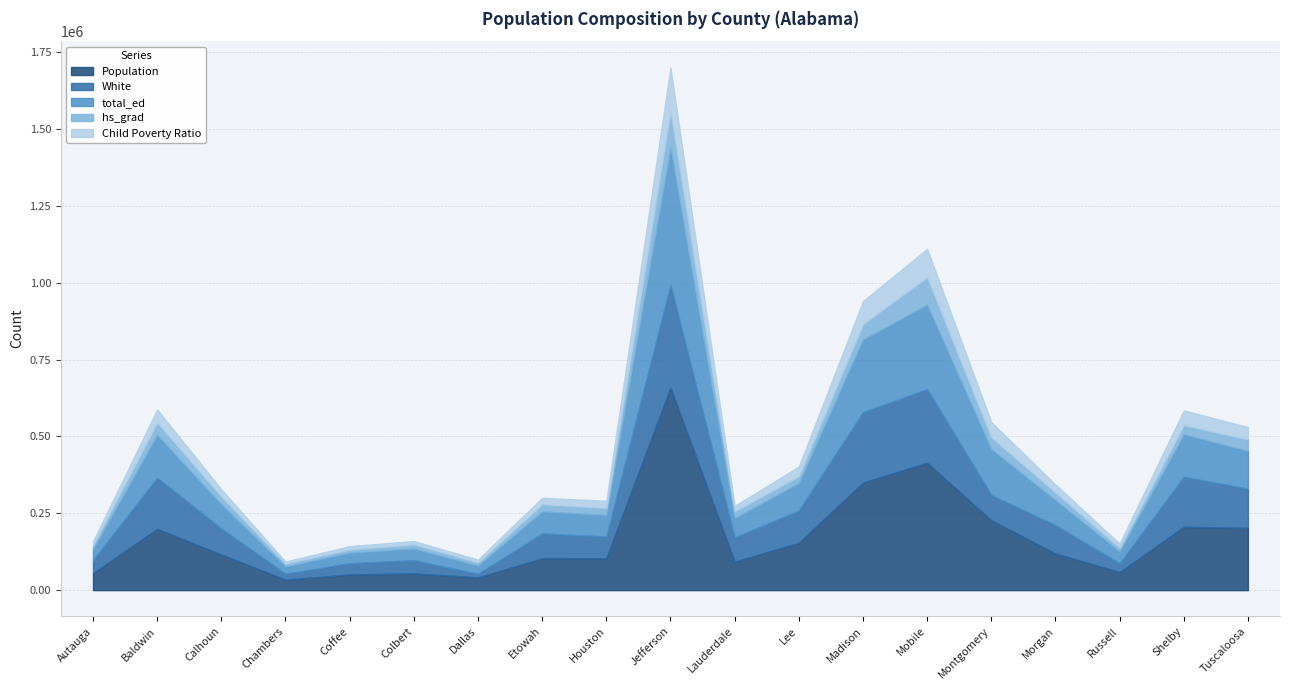

The value of total_ed at Chambers is 23854. True or false?

True